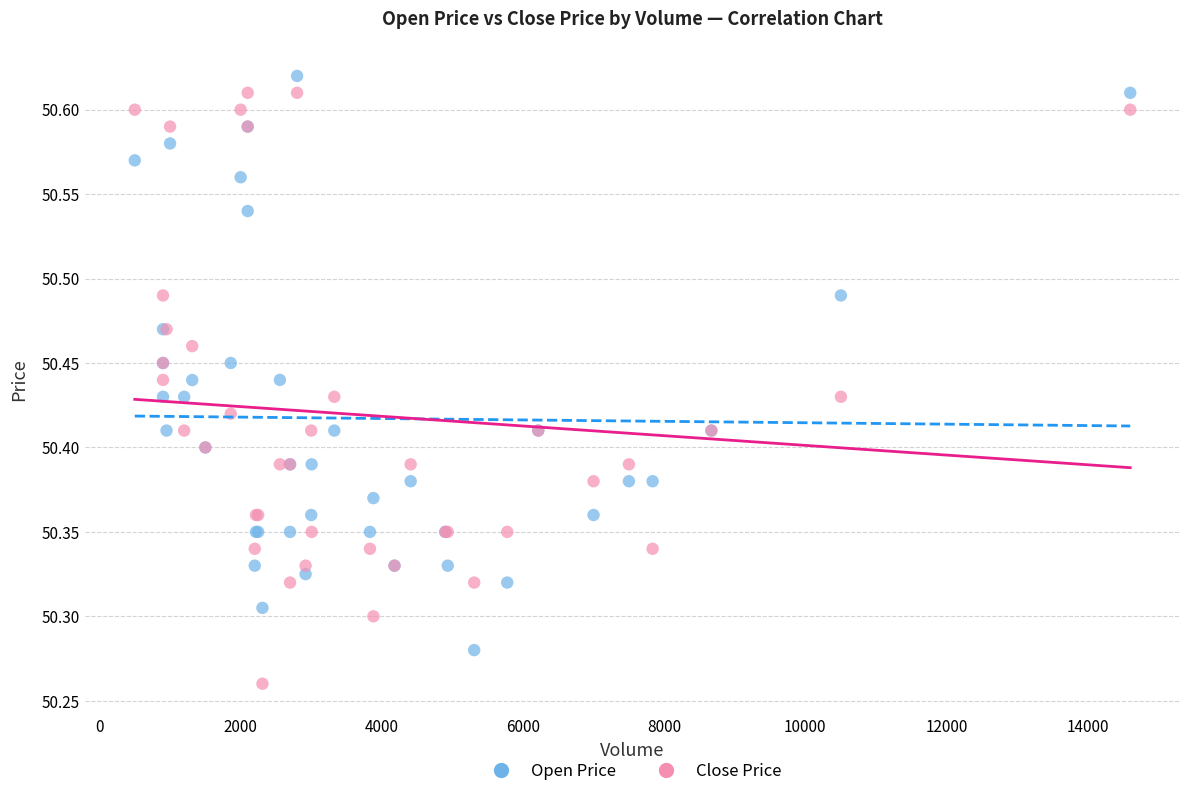

Which series reaches the minimum Y coordinate?

Close Price